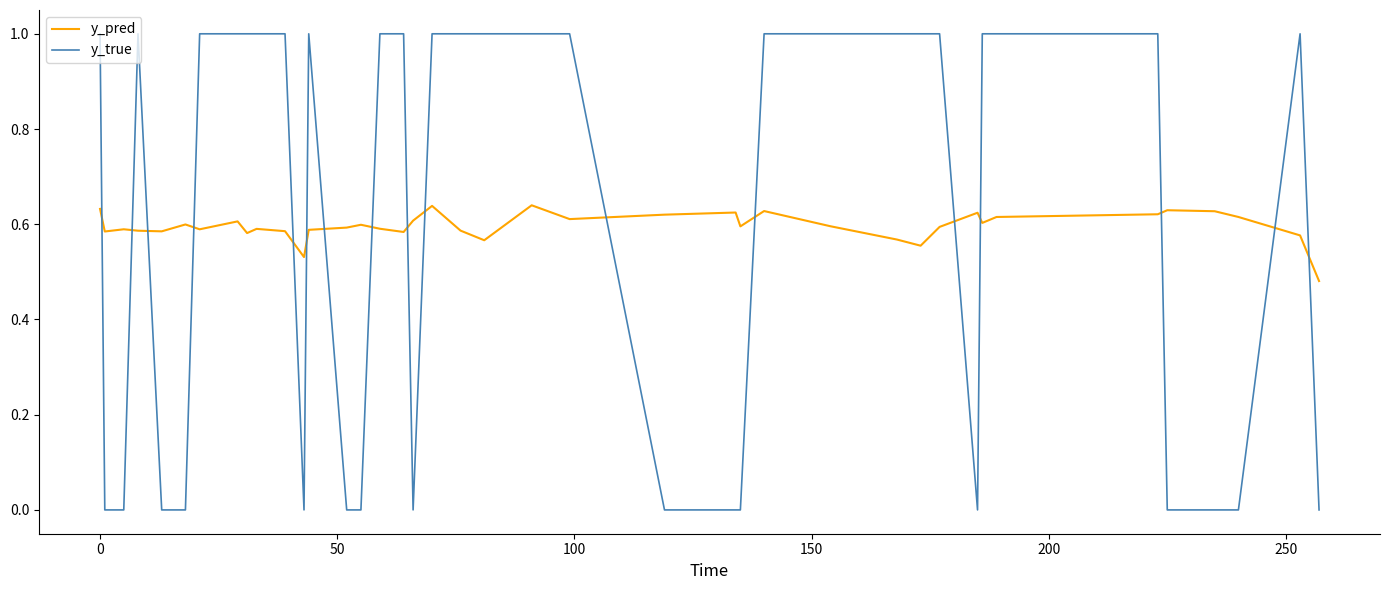

How many lines are shown in the chart?

2